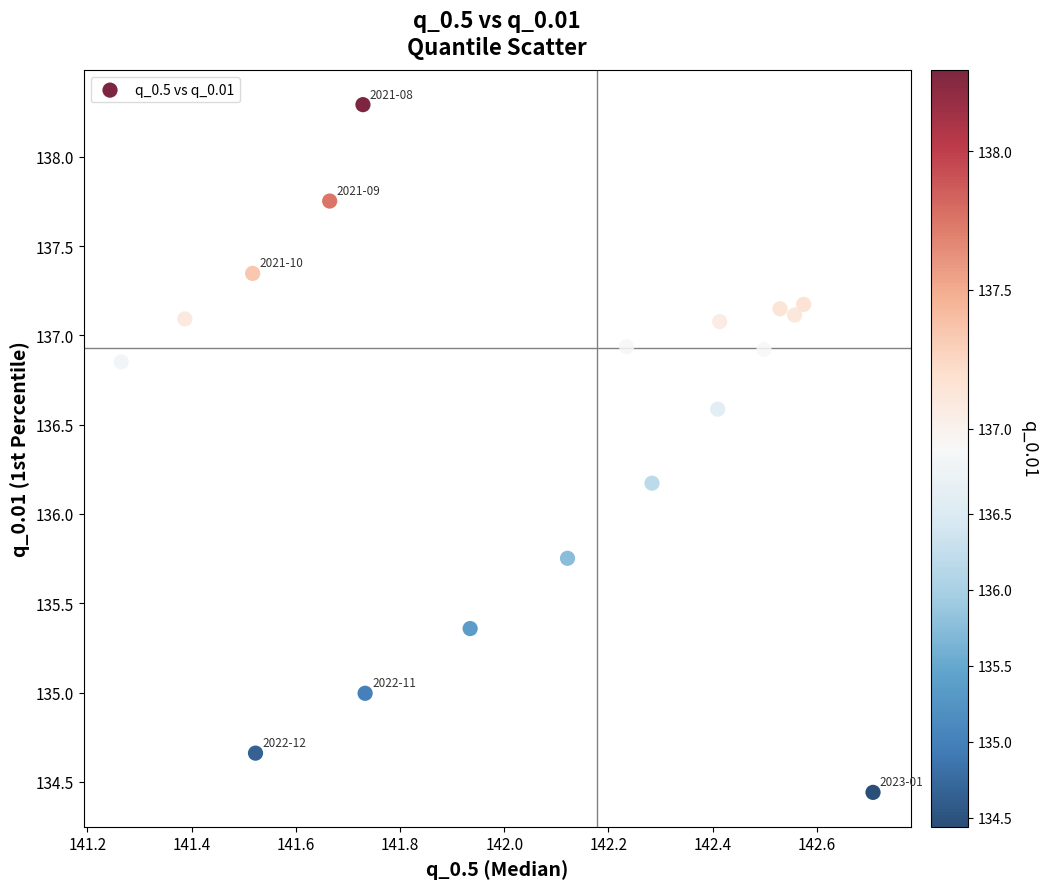

What is the range of X values (max minus min)?

1.4